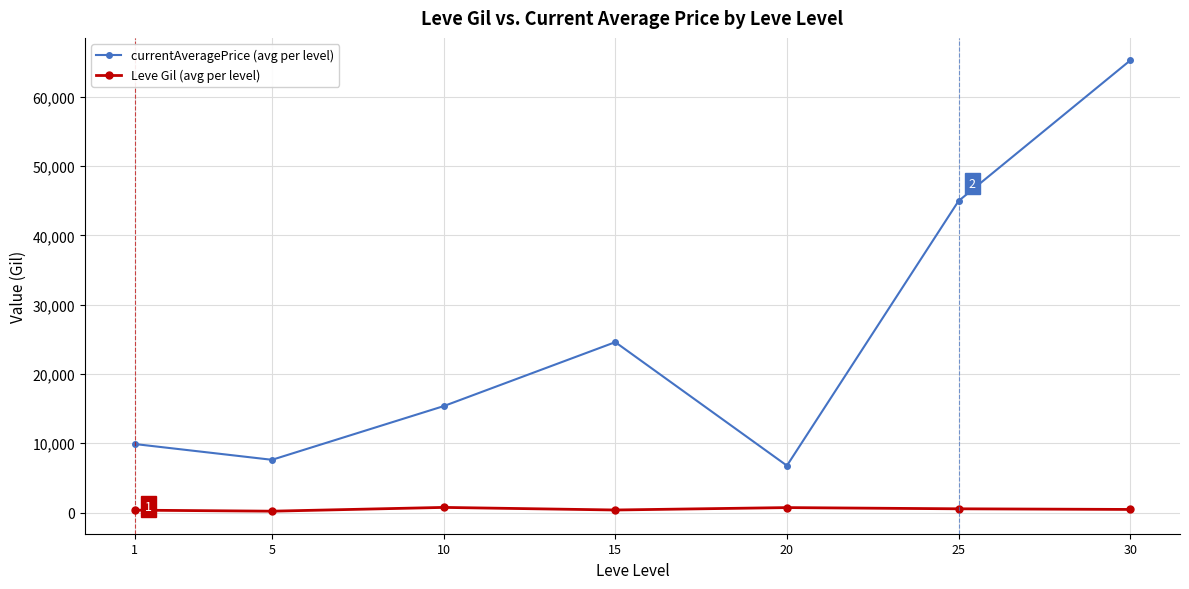

What is the greatest value displayed?

65249.5